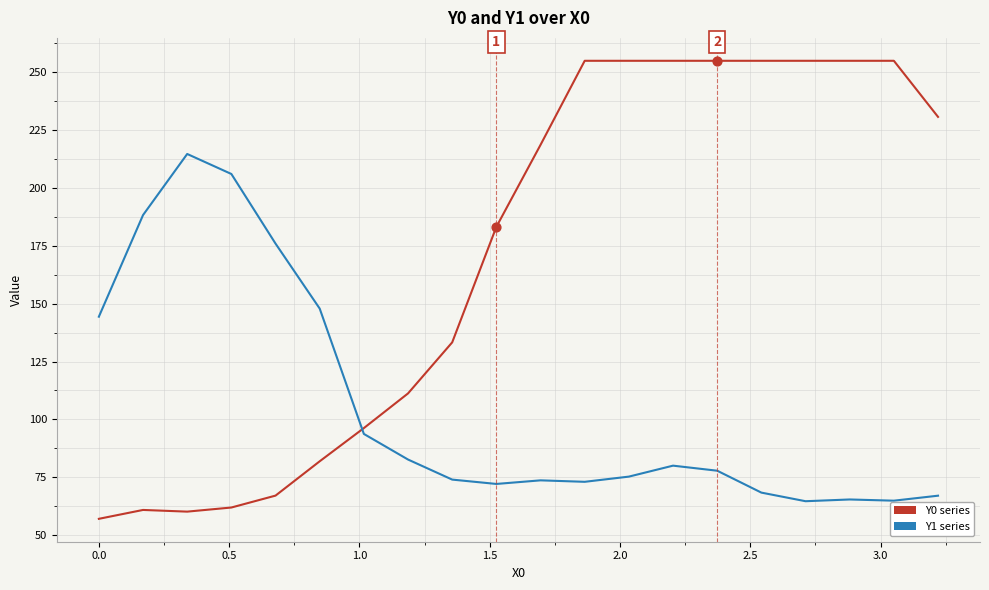

Which series has the widest spread of values?

Y0 series